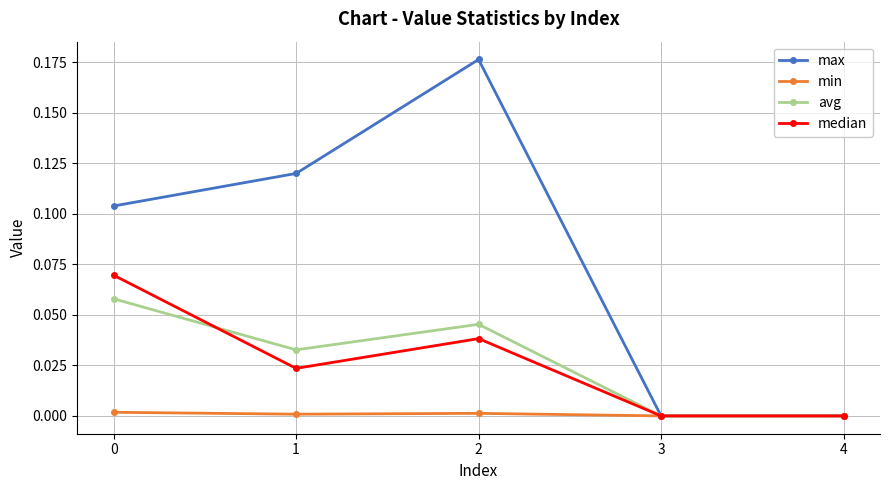

Rank the series by their maximum value, from highest to lowest.

max, median, avg, min